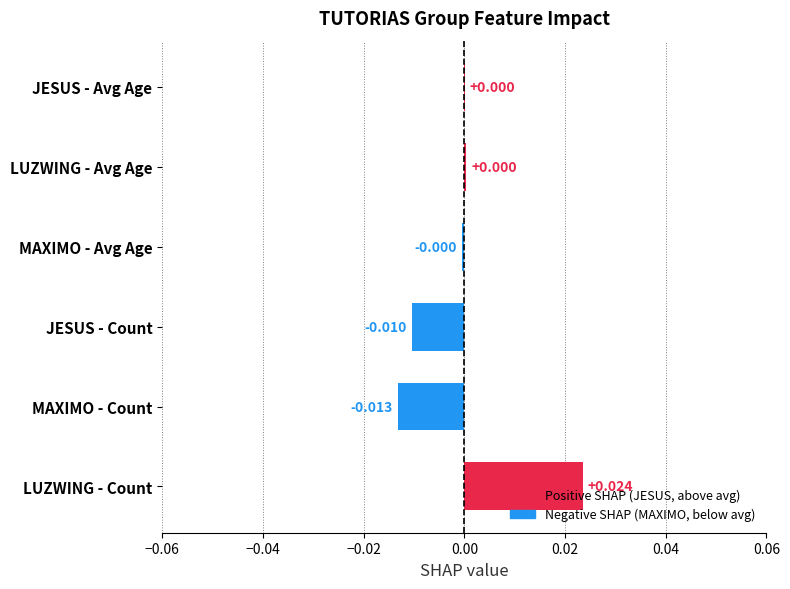

Between MAXIMO - Count and MAXIMO - Avg Age, which is larger?

MAXIMO - Avg Age